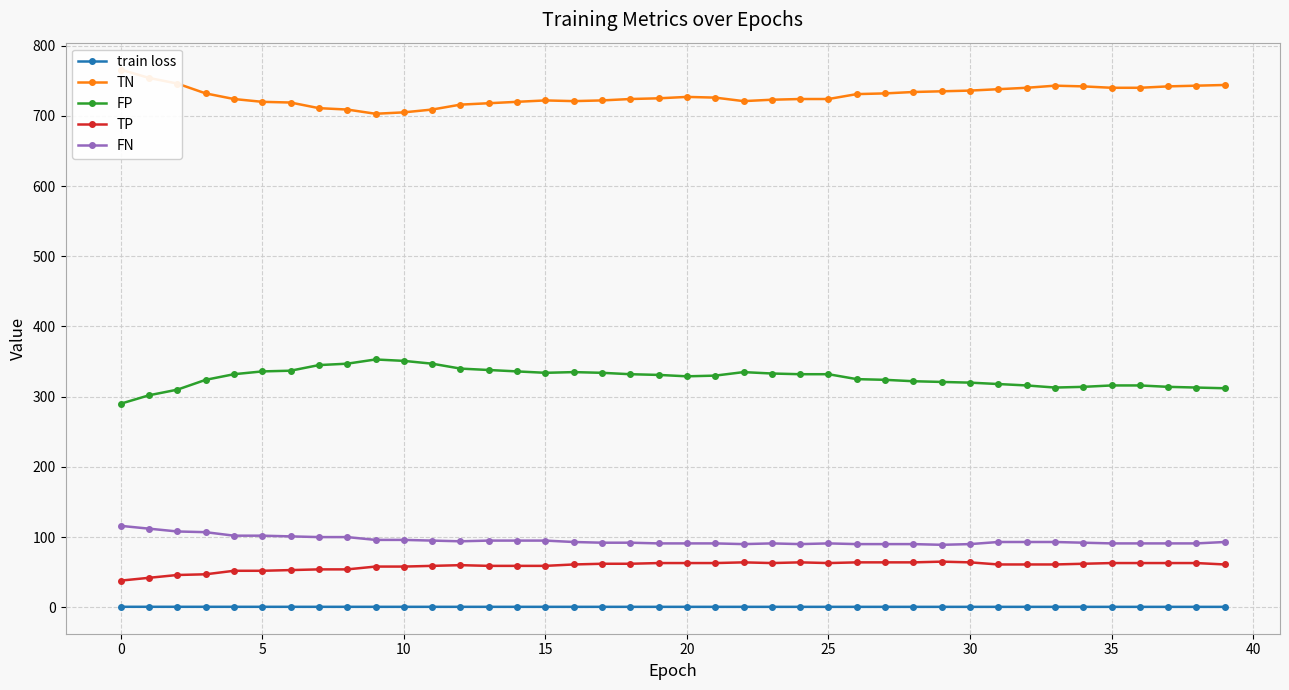

True or false: FP and TP cross at least once.

False